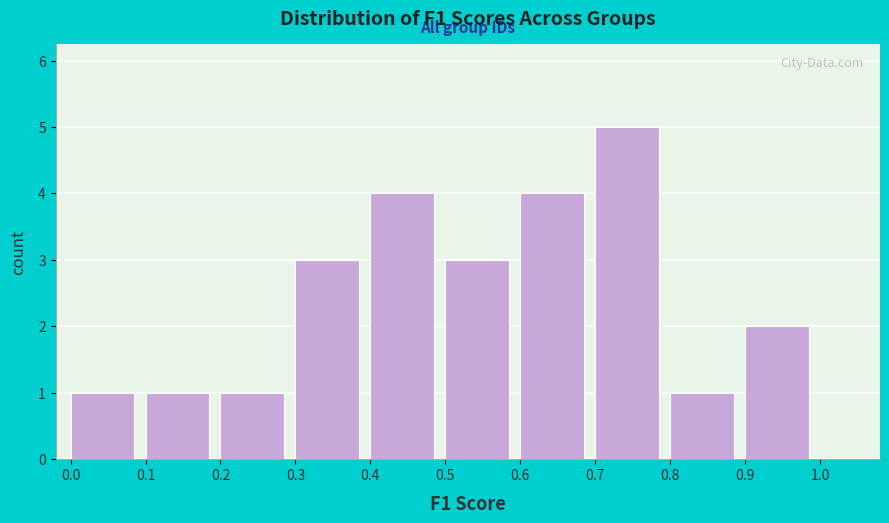

Which range on the x-axis has the tallest bar?

0.7 to 0.8